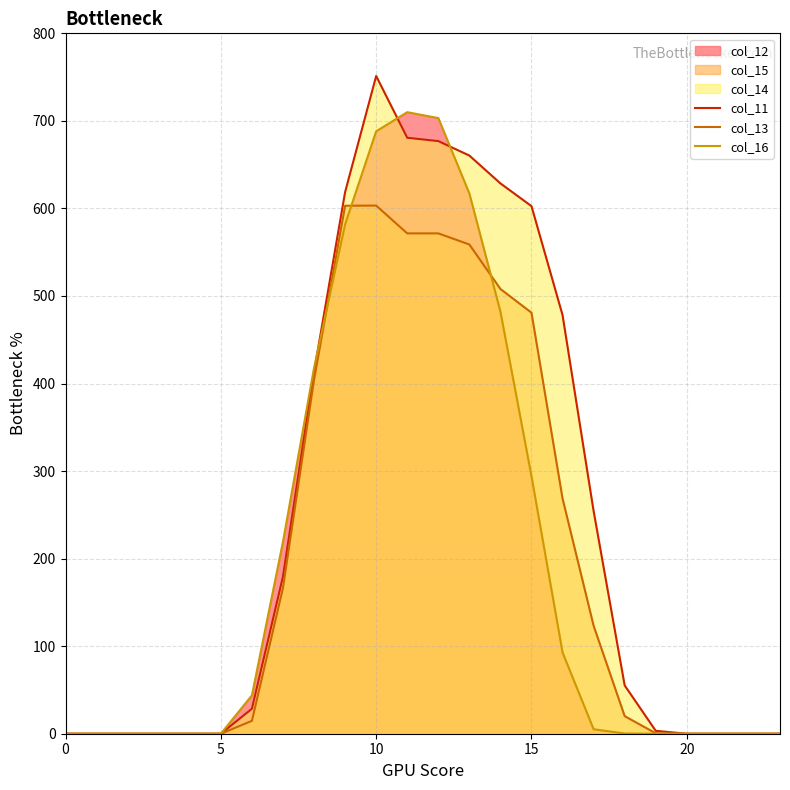

Rank the series by their maximum value, from lowest to highest.

col_13, col_16, col_11